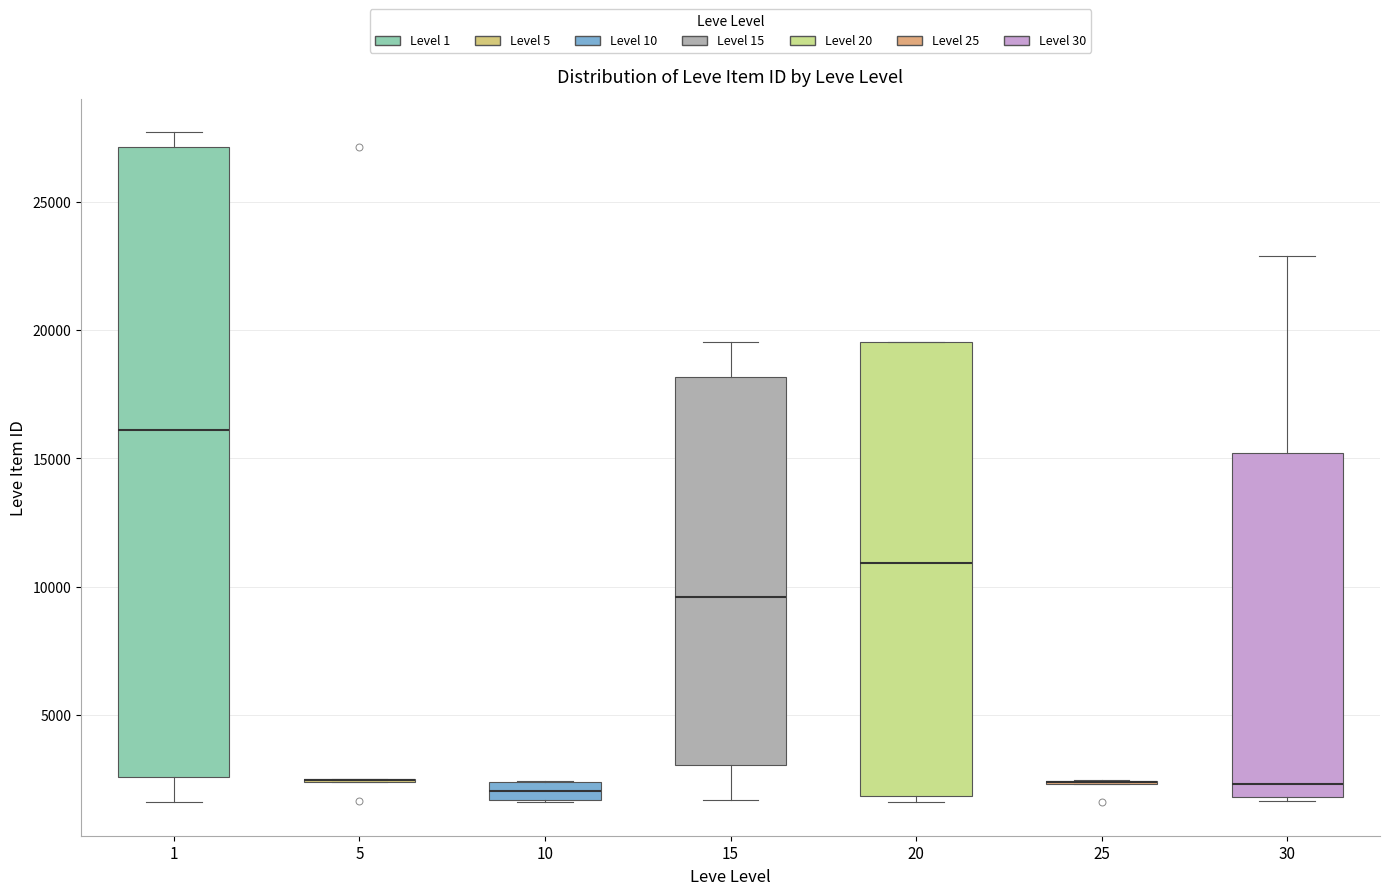

Comparing the boxes themselves (not the whiskers), which one is the tallest?

1